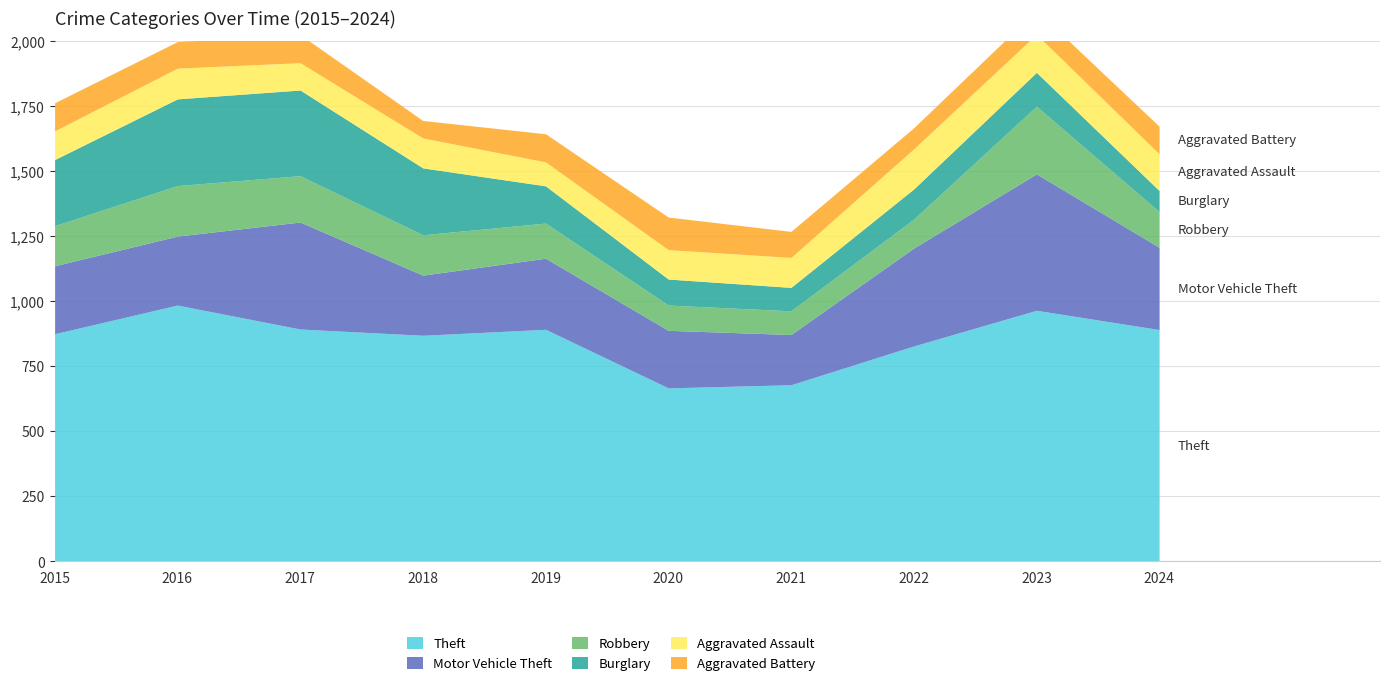

Reading left to right, list all the values displayed in this chart.

Theft: 2015=874	2016=984	2017=892	2018=868	2019=891	2020=666	2021=678	2022=827	2023=964	2024=890
Motor Vehicle Theft: 2015=261	2016=265	2017=411	2018=231	2019=273	2020=221	2021=193	2022=376	2023=524	2024=316
Robbery: 2015=154	2016=194	2017=178	2018=155	2019=135	2020=97	2021=91	2022=111	2023=260	2024=137
Burglary: 2015=254	2016=333	2017=329	2018=257	2019=143	2020=100	2021=90	2022=116	2023=130	2024=81
Aggravated Assault: 2015=110	2016=118	2017=105	2018=115	2019=92	2020=113	2021=115	2022=154	2023=146	2024=141
Aggravated Battery: 2015=108	2016=102	2017=108	2018=67	2019=108	2020=125	2021=100	2022=81	2023=92	2024=106